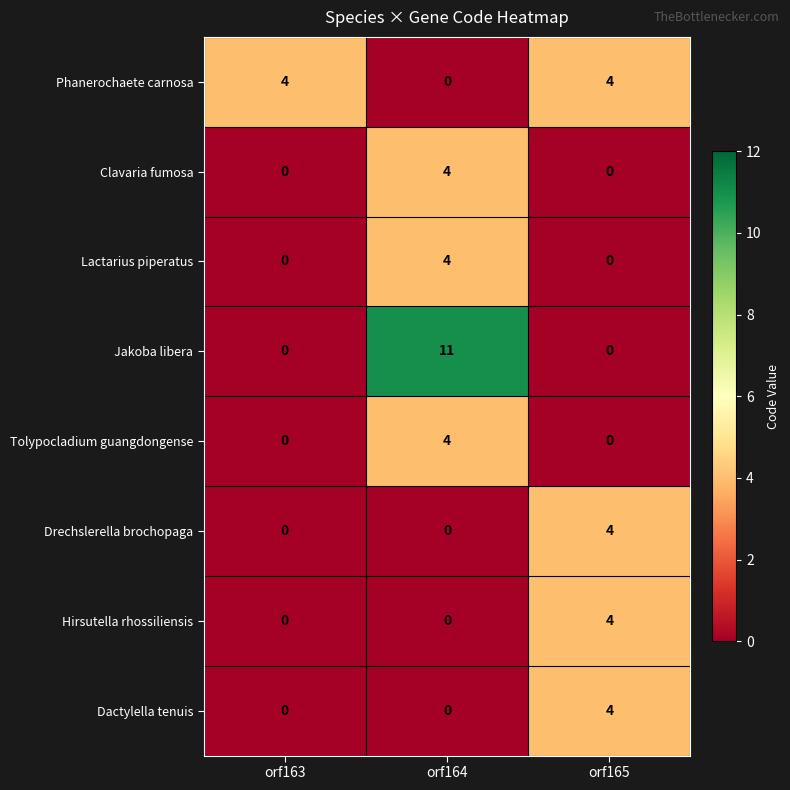

What is the difference between the maximum and minimum values in the Lactarius piperatus series?

4